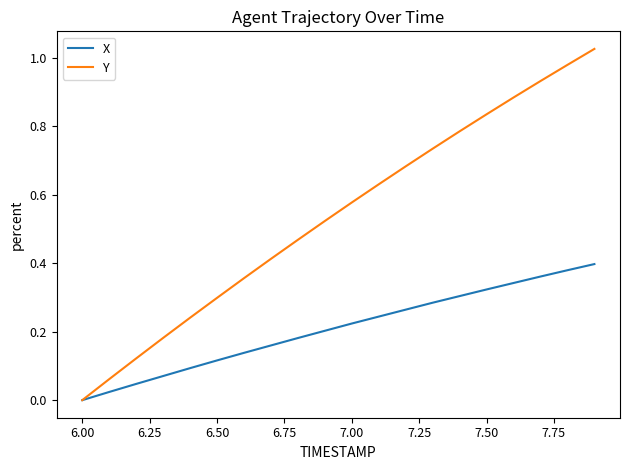

Which series has the widest spread of values?

Y